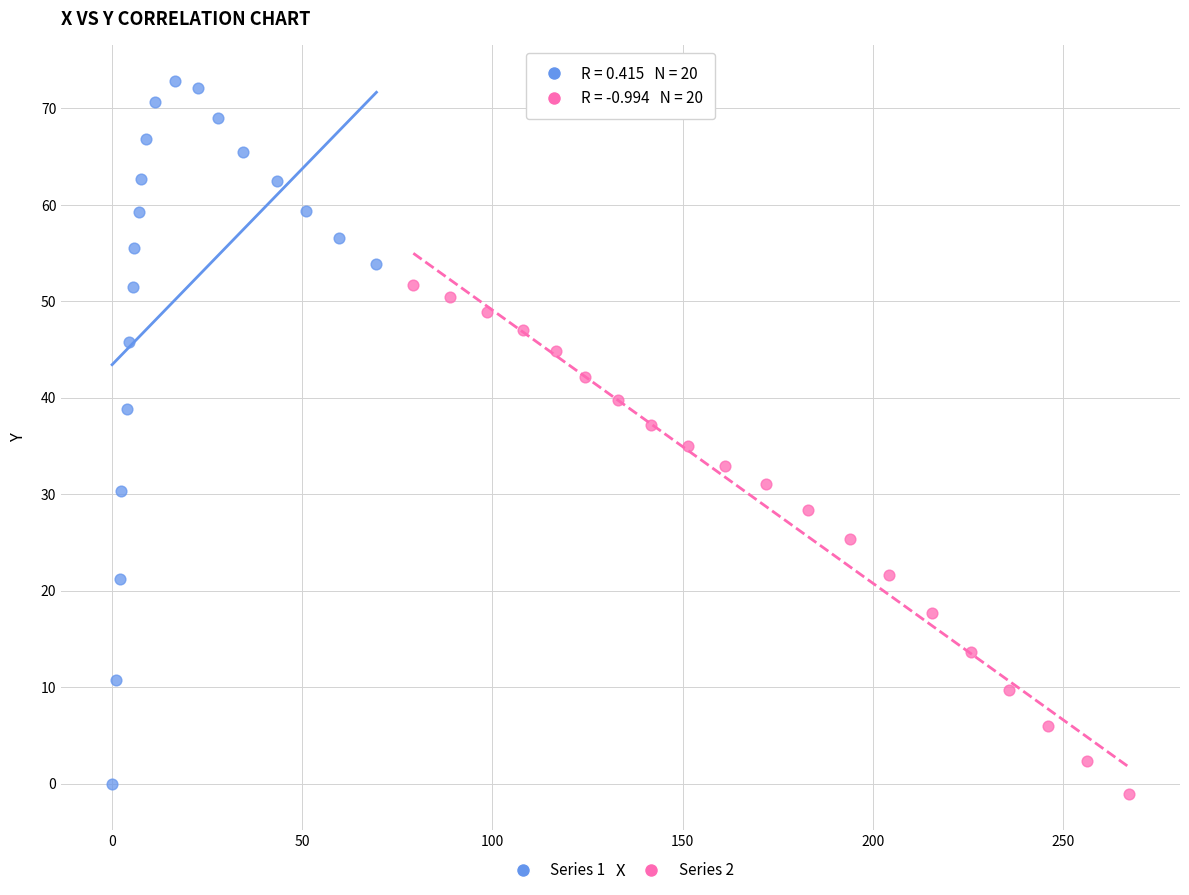

What are all the series names shown in the legend?

Series 1, Series 2